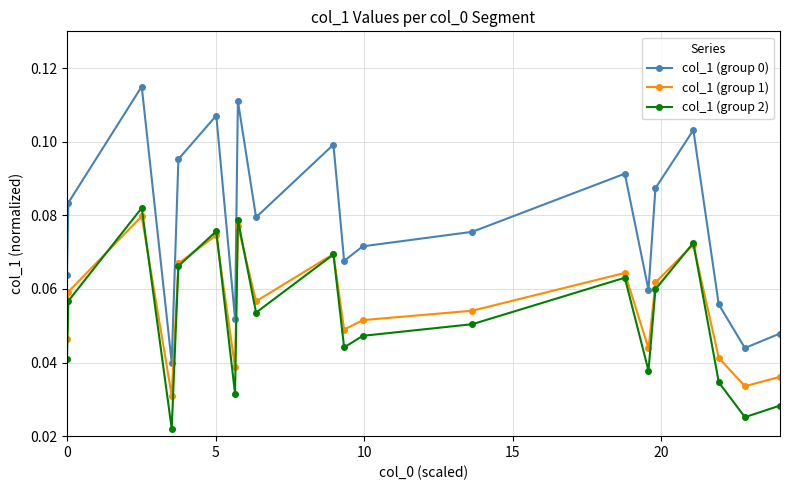

True or false: col_1 (group 0) and col_1 (group 1) intersect in this chart.

False